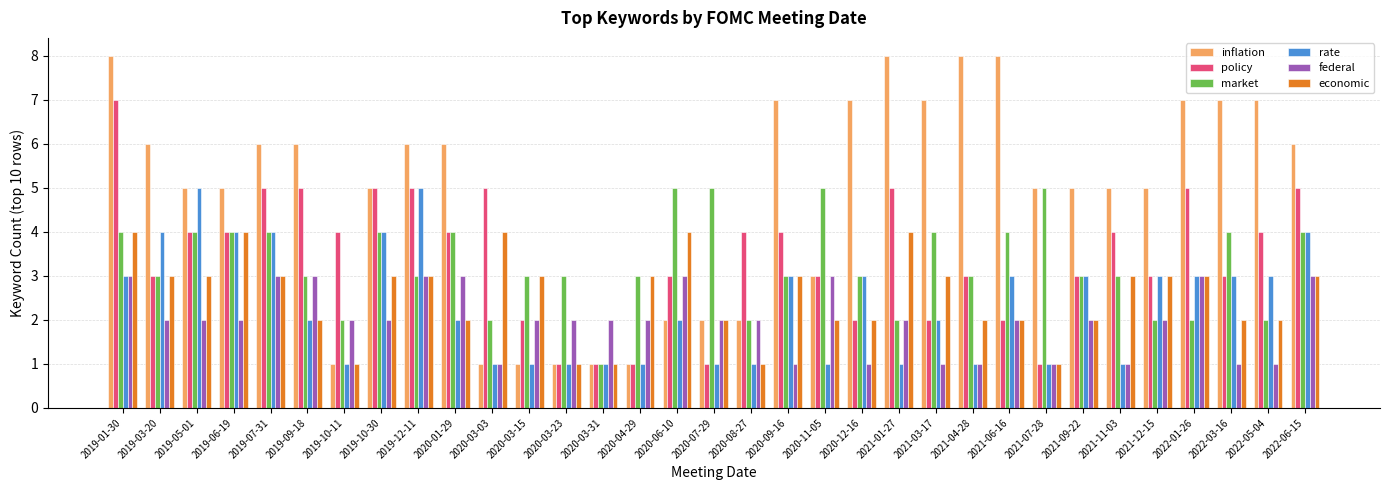

What is the difference between the maximum and minimum values in the policy series?

6